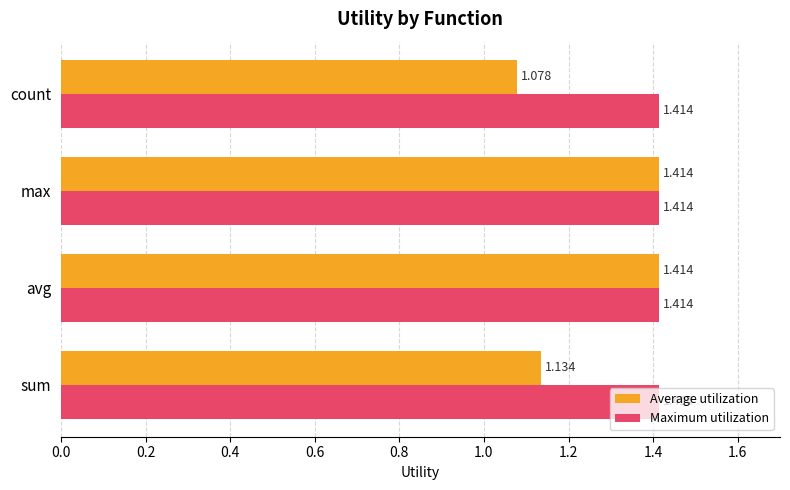

Which series has the largest total across all categories?

Maximum utilization